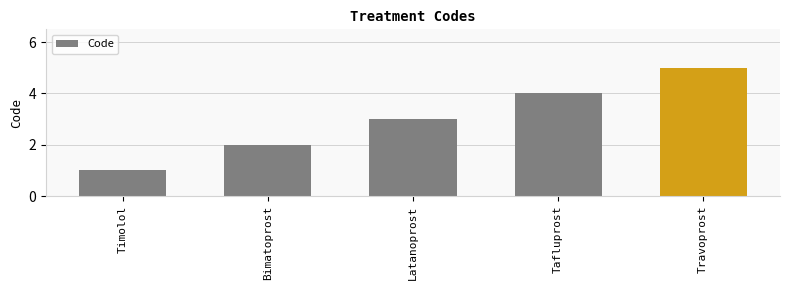

True or false: the data shows 3 at Latanoprost.

True